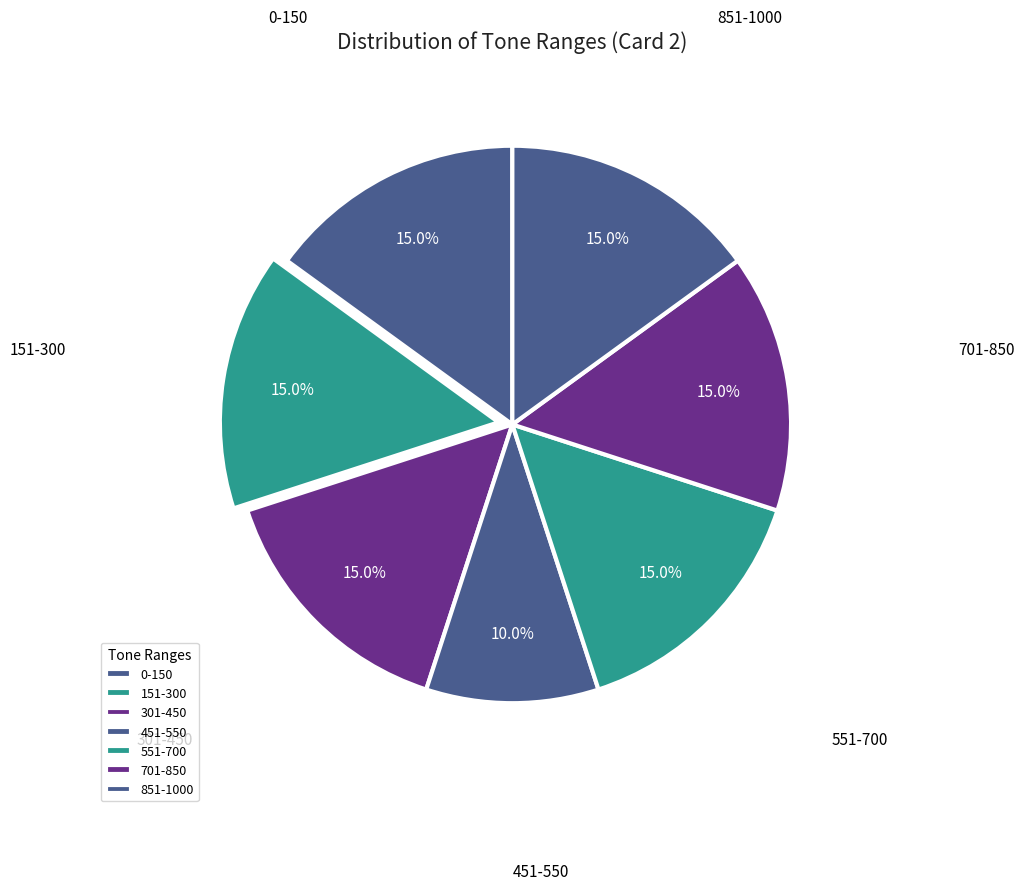

Count the number of slices in the pie.

7